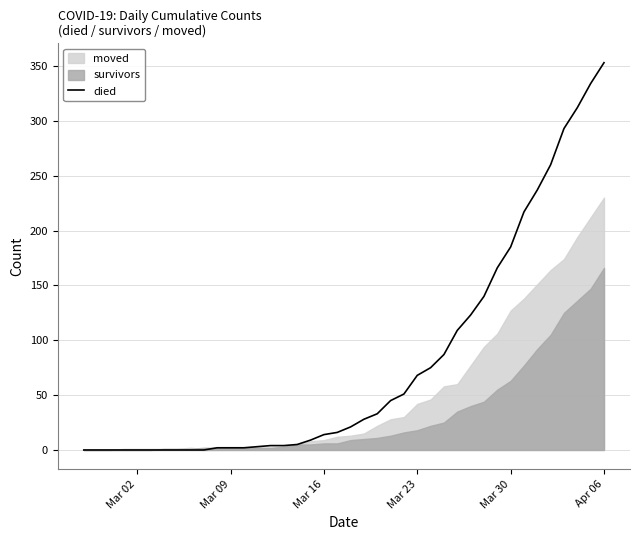

True or false: the data has more than 0 interior local peaks.

False